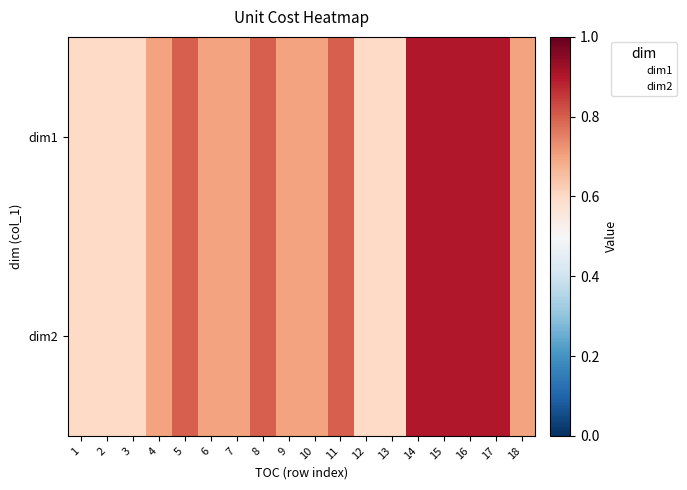

Reading left to right, what are all the values shown in this chart?

dim1: 1=0.6	2=0.6	3=0.6	4=0.7	5=0.8	6=0.7	7=0.7	8=0.8	9=0.7	10=0.7	11=0.8	12=0.6	13=0.6	14=0.9	15=0.9	16=0.9	17=0.9	18=0.7
dim2: 1=0.6	2=0.6	3=0.6	4=0.7	5=0.8	6=0.7	7=0.7	8=0.8	9=0.7	10=0.7	11=0.8	12=0.6	13=0.6	14=0.9	15=0.9	16=0.9	17=0.9	18=0.7